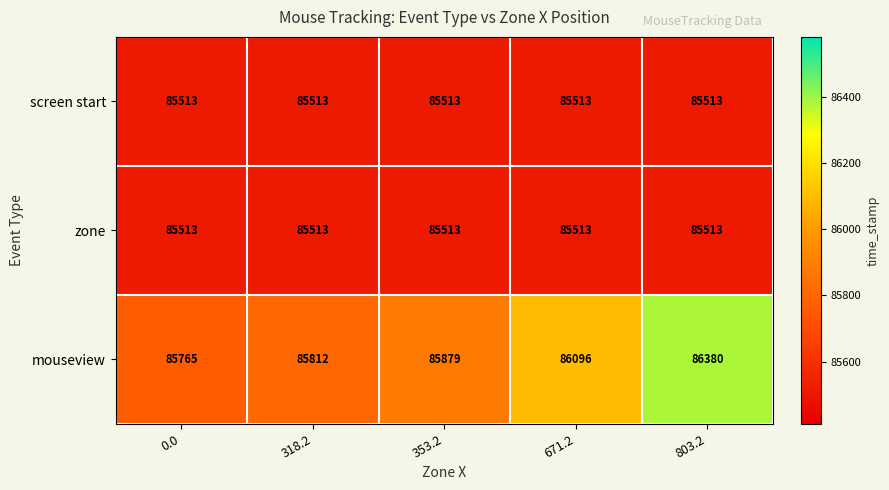

What is the sum of all screen start values?

427565